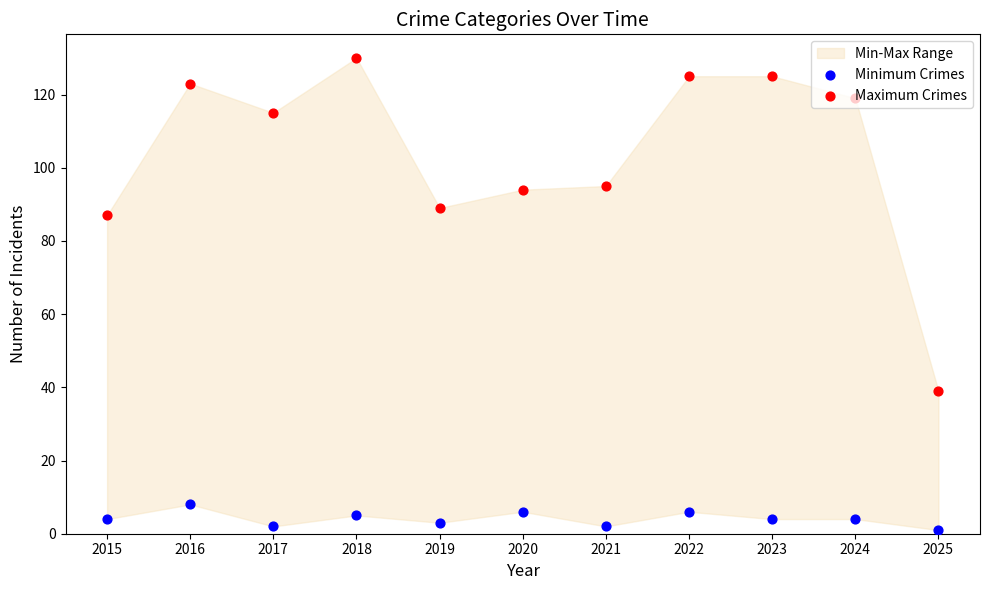

Is the value of Minimum Crimes at 2024 greater than the value of Maximum Crimes at 2024?

No